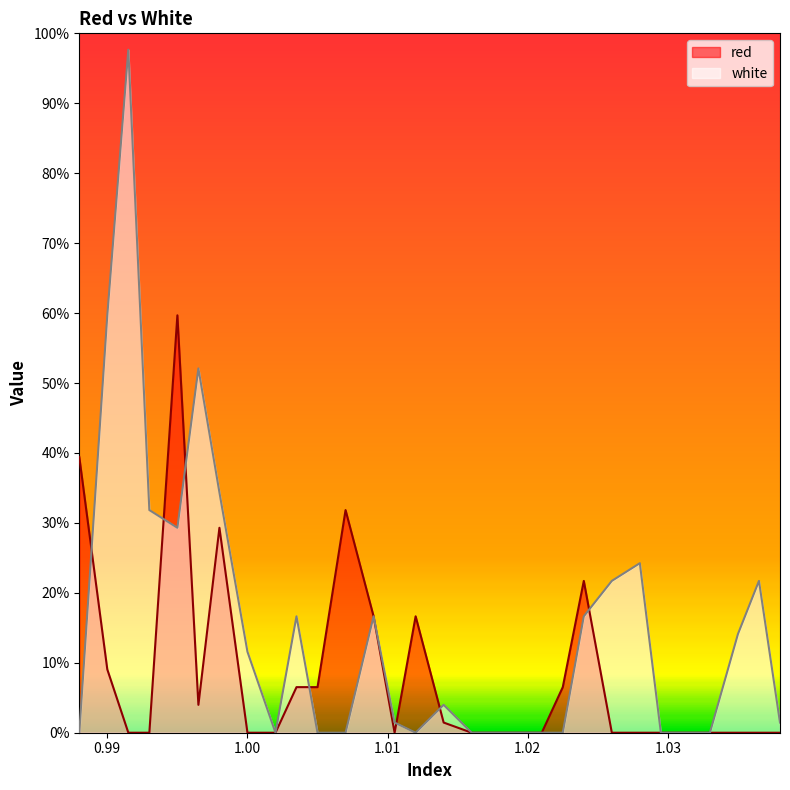

True or false: red has a value of -20.2 at 1.0295.

False